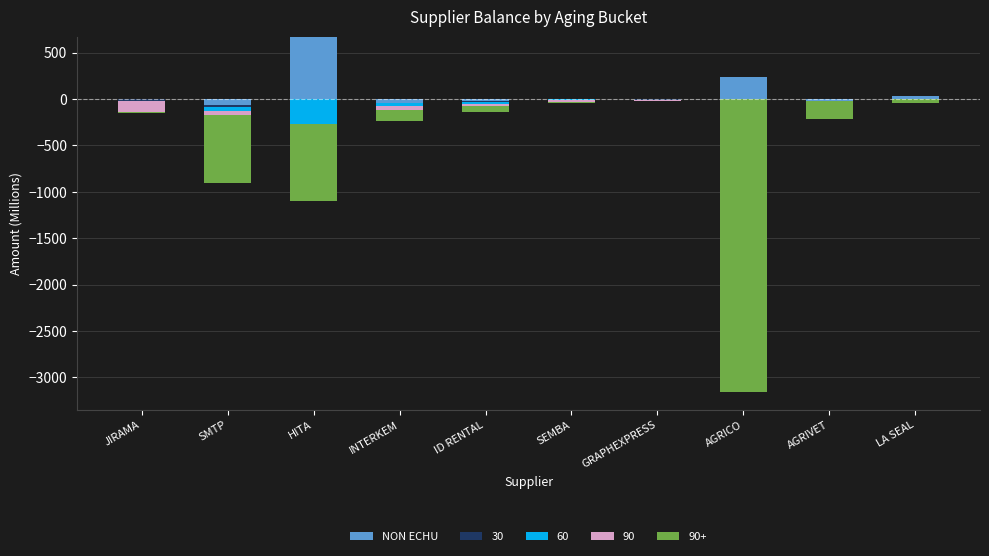

What is the difference between the values at GRAPHEXPRESS and JIRAMA?

0.1